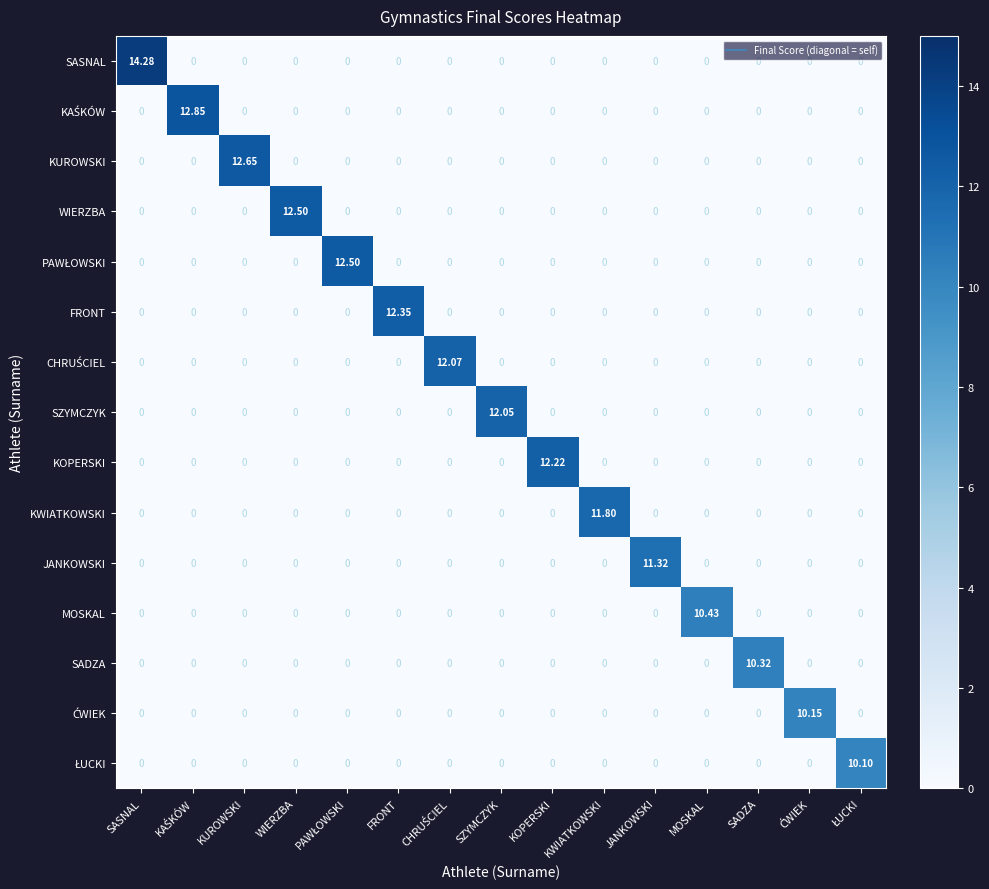

At which label does KWIATKOWSKI reach its peak?

KWIATKOWSKI